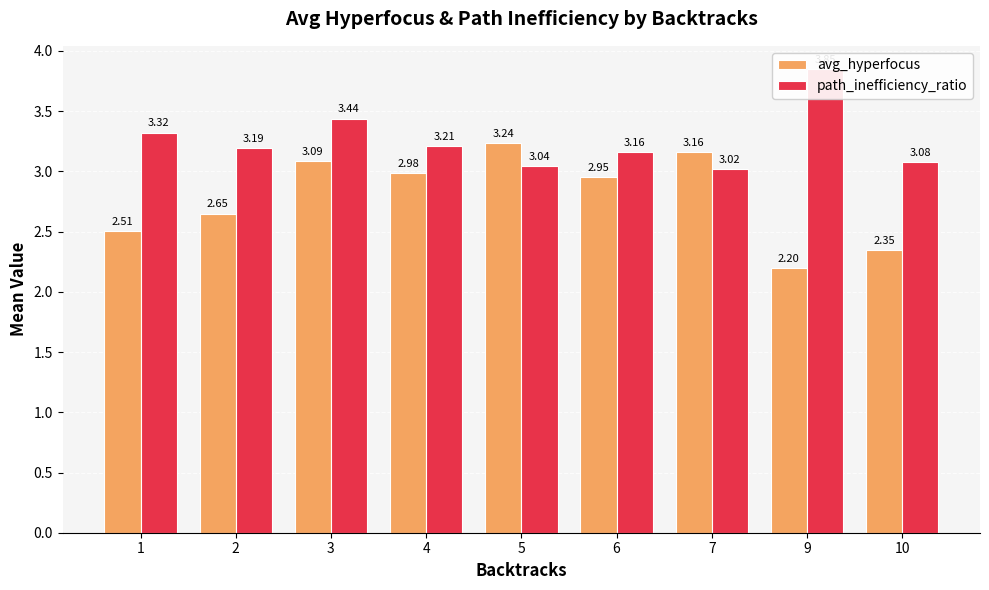

List the series in order of their peak value, highest first.

path_inefficiency_ratio, avg_hyperfocus